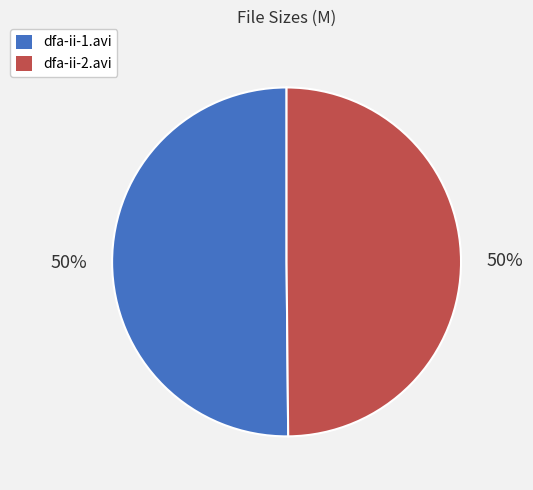

What percentage is the dfa-ii-1.avi slice, to the nearest percent?

50%